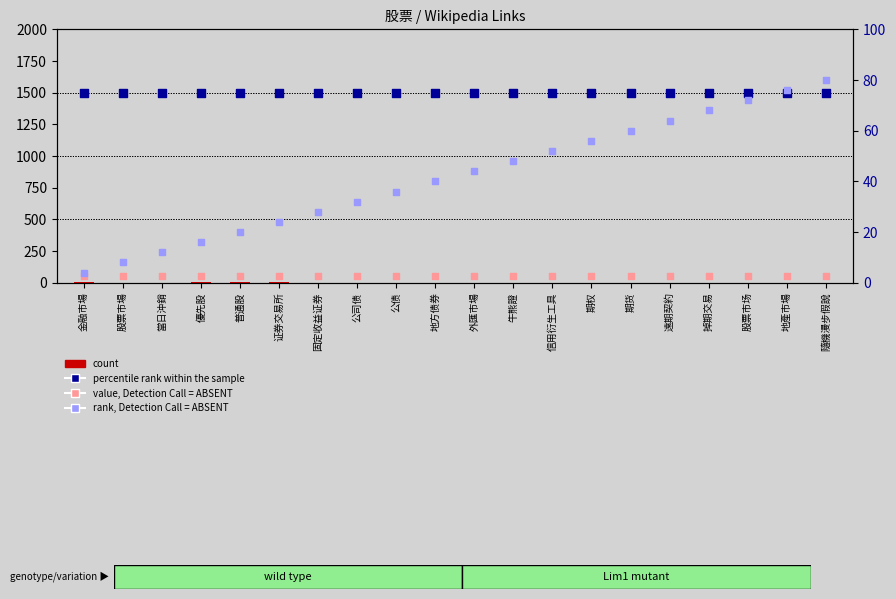

What are all the series names shown in the legend?

count, value, Detection Call = ABSENT, percentile rank within the sample, rank, Detection Call = ABSENT